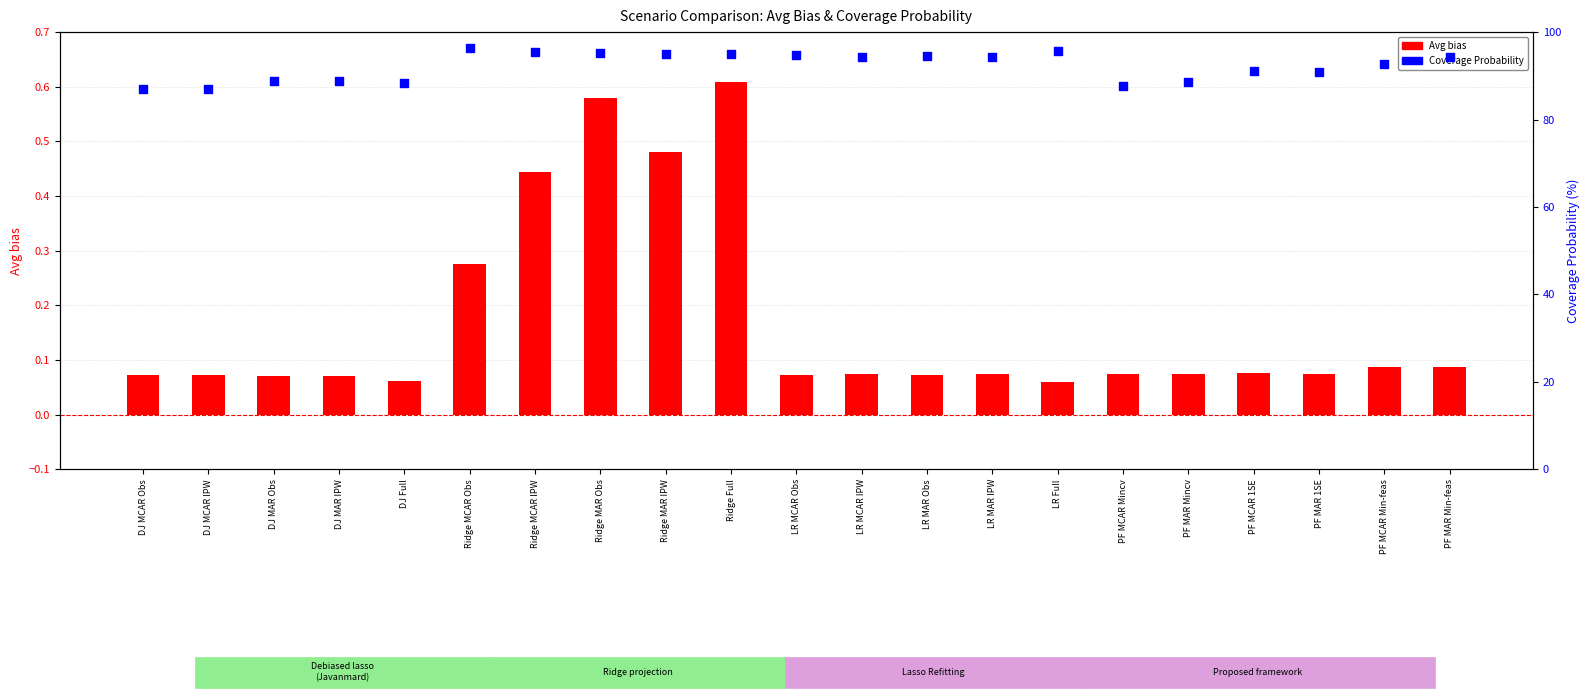

Which series contains the lowest Y value?

Avg bias